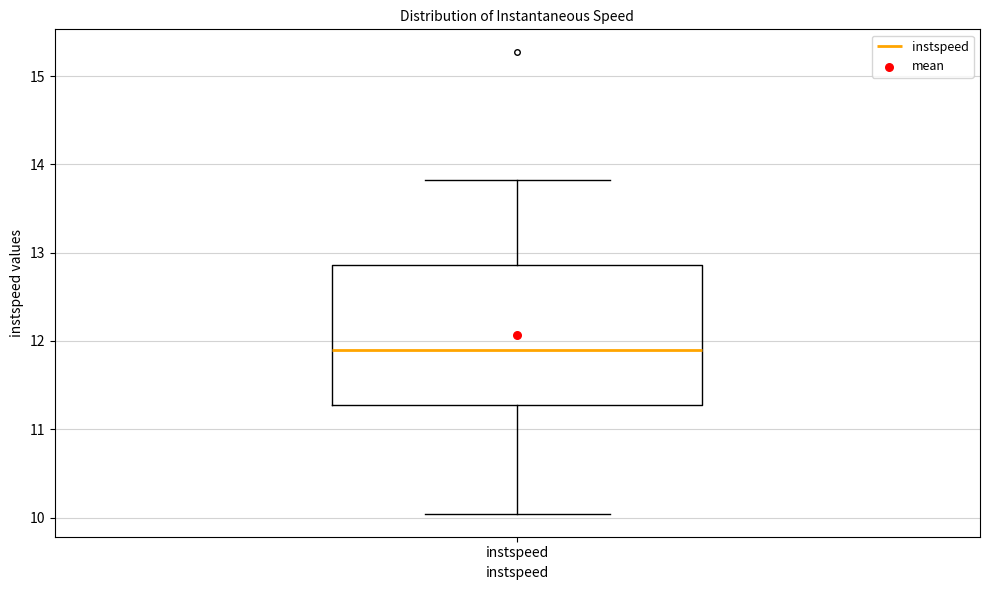

Transcribe this box plot: give where the median line is, the range the box spans, and where the two whiskers end, as read against the y-axis. The values are not printed on the chart, so give them approximately, as read against the axis.

median 11.9, box 11.3 to 12.9, whiskers 10.0 to 13.8